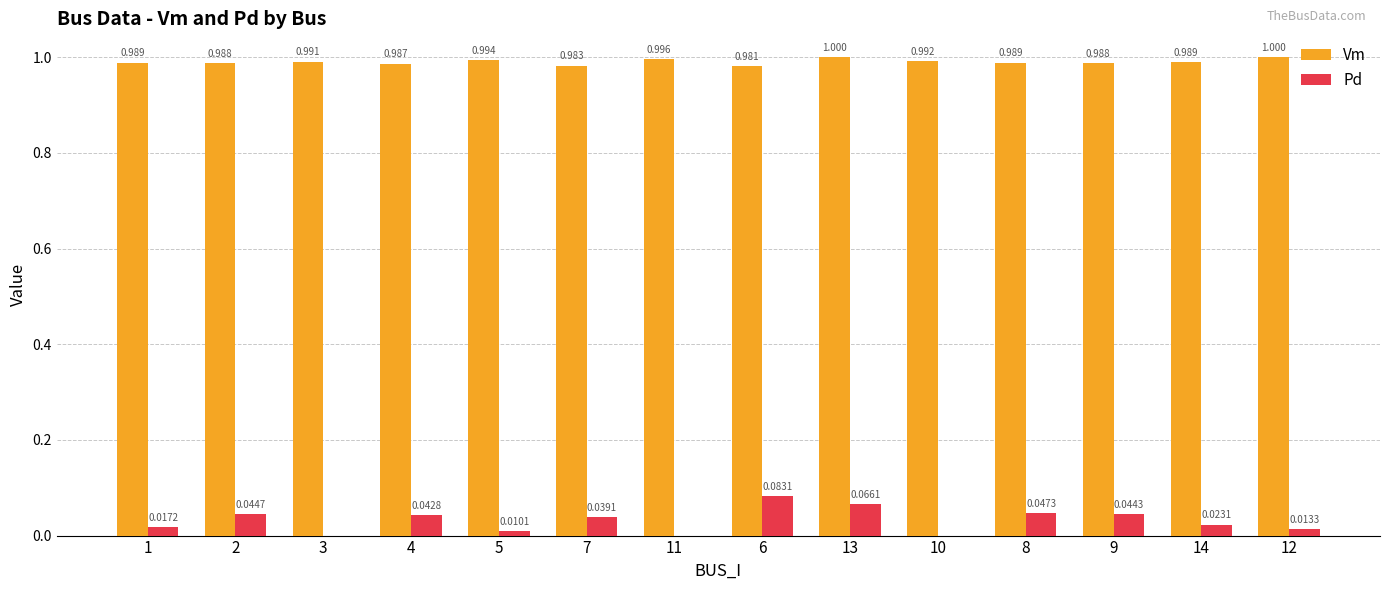

What is the spread (max minus min) of values at 6?

0.9